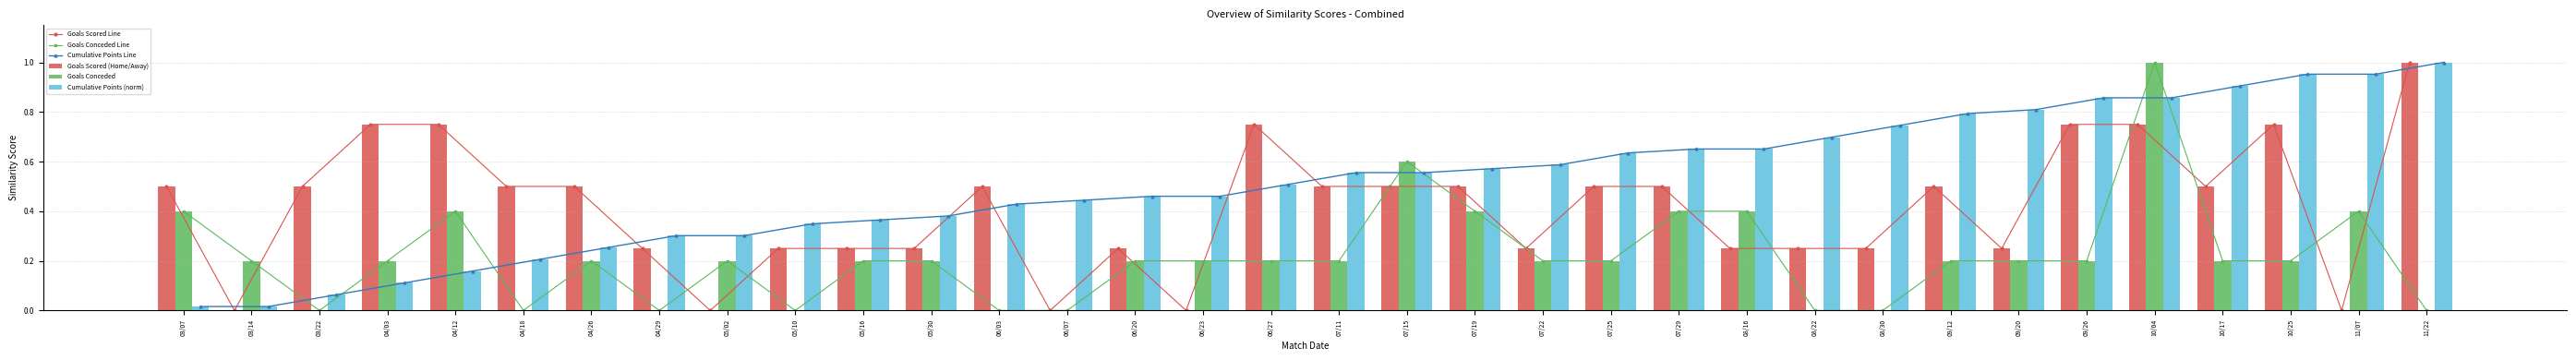

Reading right to left, list all the values displayed in this chart.

Goals Scored Line: 1.0	0.0	0.8	0.5	0.8	0.8	0.2	0.5	0.2	0.2	0.2	0.5	0.5	0.2	0.5	0.5	0.5	0.8	0.0	0.2	0.0	0.5	0.2	0.2	0.2	0.0	0.2	0.5	0.5	0.8	0.8	0.5	0.0	0.5
Goals Conceded Line: 0.0	0.4	0.2	0.2	1.0	0.2	0.2	0.2	0.0	0.0	0.4	0.4	0.2	0.2	0.4	0.6	0.2	0.2	0.2	0.2	0.0	0.0	0.2	0.2	0.0	0.2	0.0	0.2	0.0	0.4	0.2	0.0	0.2	0.4
Cumulative Points Line: 1.0	1.0	1.0	0.9	0.9	0.9	0.8	0.8	0.7	0.7	0.7	0.7	0.6	0.6	0.6	0.6	0.6	0.5	0.5	0.5	0.4	0.4	0.4	0.4	0.3	0.3	0.3	0.3	0.2	0.2	0.1	0.1	0.0	0.0
Goals Scored (Home/Away): 1.0	0.0	0.8	0.5	0.8	0.8	0.2	0.5	0.2	0.2	0.2	0.5	0.5	0.2	0.5	0.5	0.5	0.8	0.0	0.2	0.0	0.5	0.2	0.2	0.2	0.0	0.2	0.5	0.5	0.8	0.8	0.5	0.0	0.5
Goals Conceded: 0.0	0.4	0.2	0.2	1.0	0.2	0.2	0.2	0.0	0.0	0.4	0.4	0.2	0.2	0.4	0.6	0.2	0.2	0.2	0.2	0.0	0.0	0.2	0.2	0.0	0.2	0.0	0.2	0.0	0.4	0.2	0.0	0.2	0.4
Cumulative Points (norm): 1.0	1.0	1.0	0.9	0.9	0.9	0.8	0.8	0.7	0.7	0.7	0.7	0.6	0.6	0.6	0.6	0.6	0.5	0.5	0.5	0.4	0.4	0.4	0.4	0.3	0.3	0.3	0.3	0.2	0.2	0.1	0.1	0.0	0.0